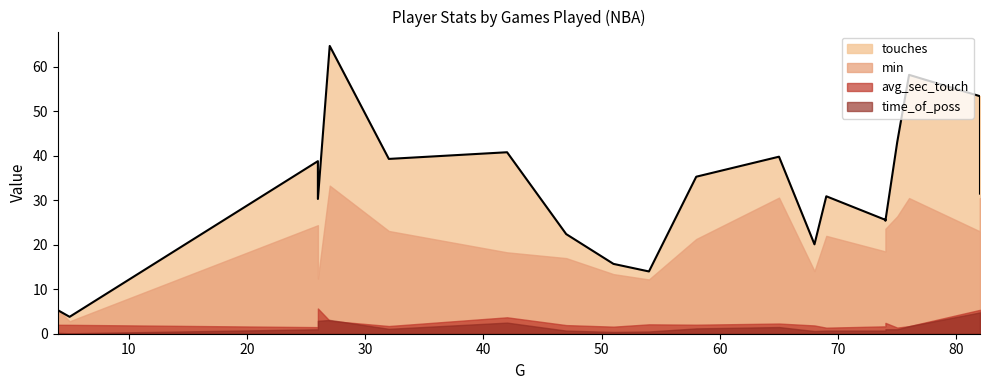

Count the number of categories in the chart.

20